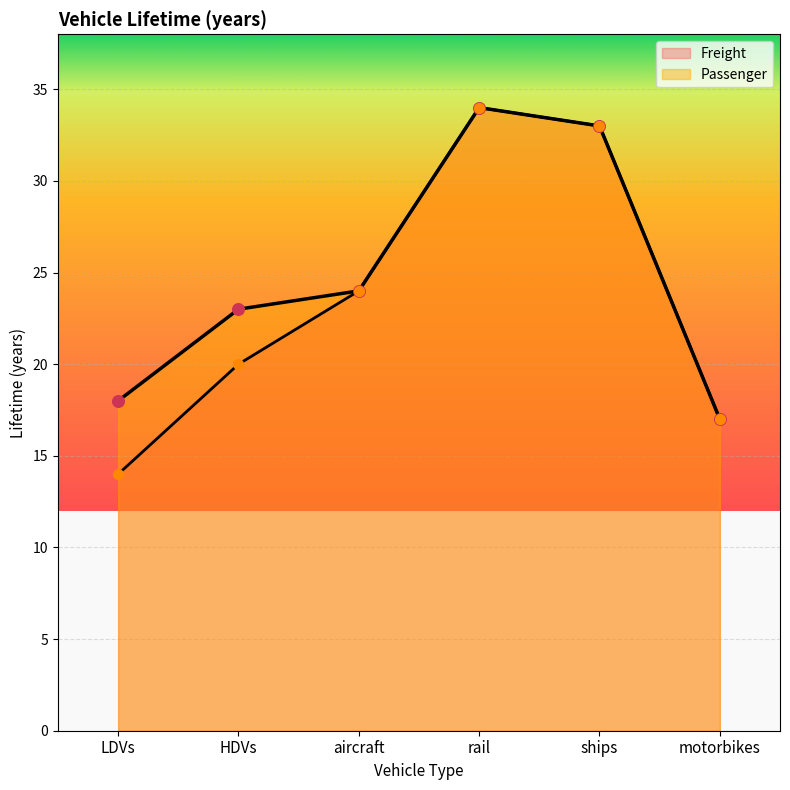

Which series contains the highest Y value?

Passenger